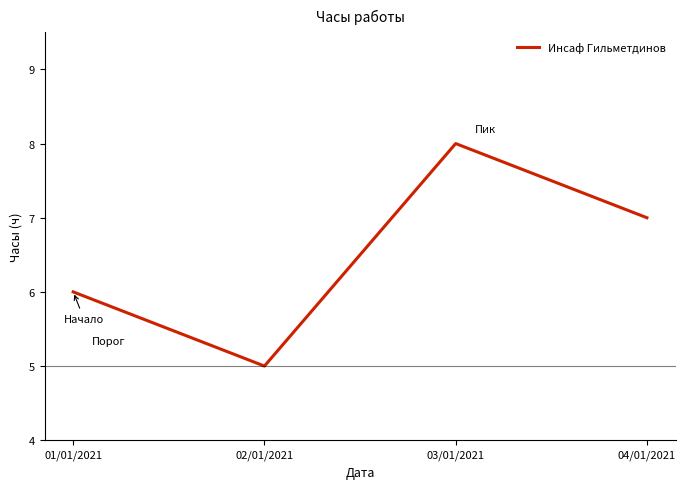

Is it true that the value at 04/01/2021 is 7?

True